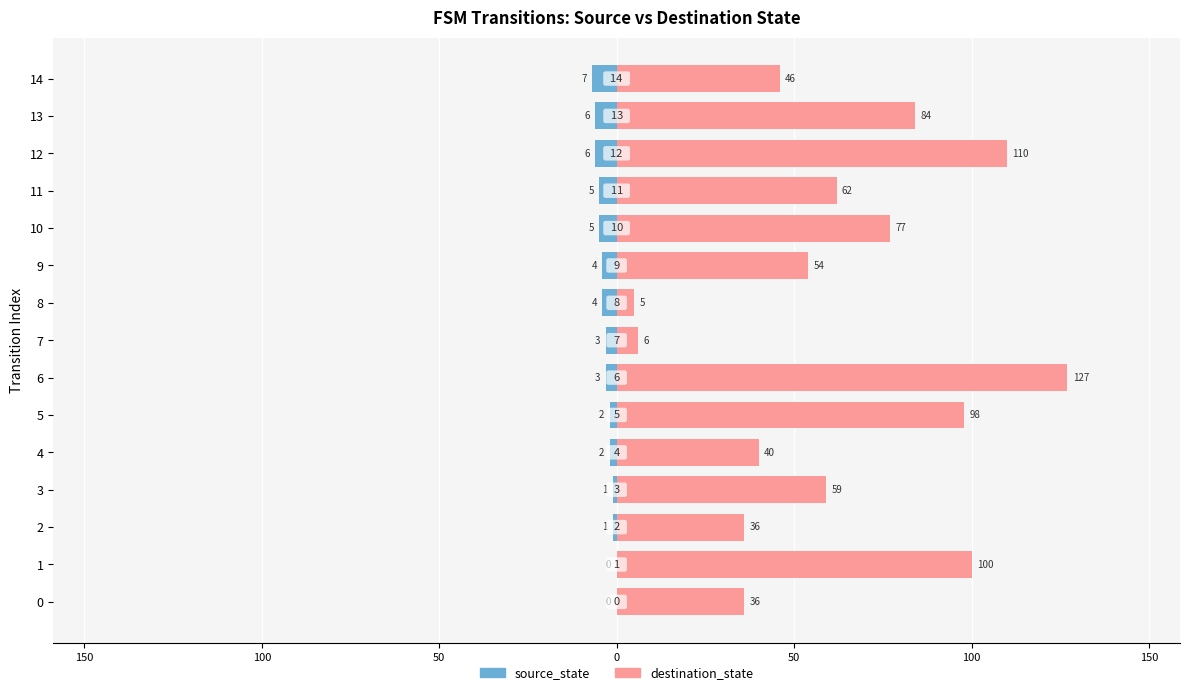

Is it true that source_state equals -6 at 12?

True